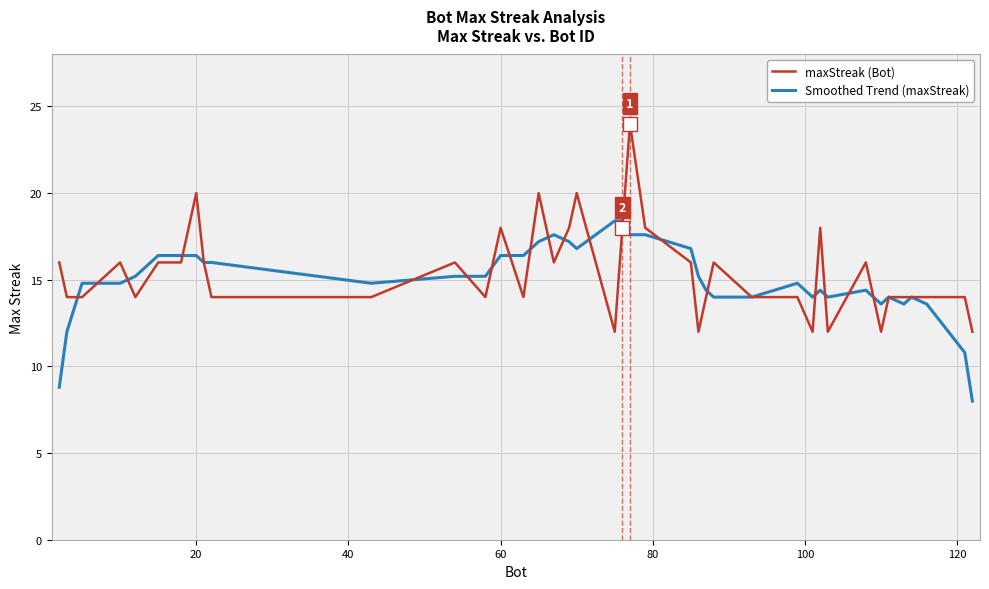

Which series has the widest spread of values?

maxStreak (Bot)